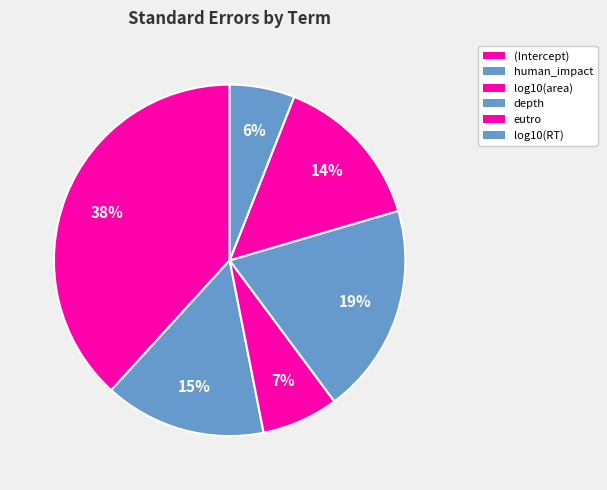

Which slice is the smallest?

log10(RT)